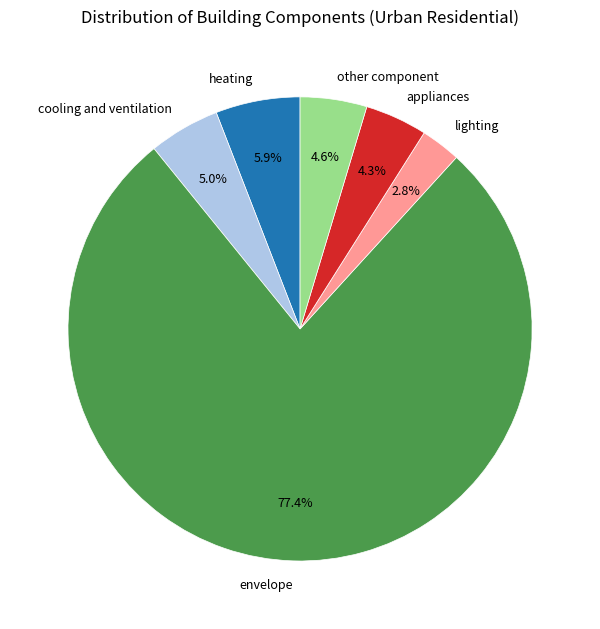

What percentage is NOT represented by heating?

94.1%